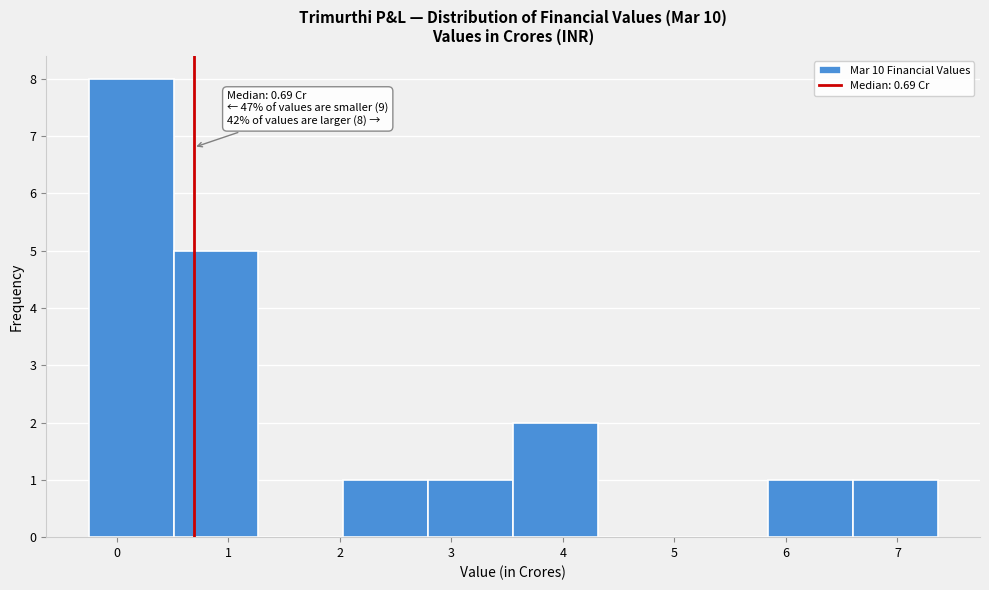

Over which range of the x-axis is the bar tallest?

-0.2 to 0.5